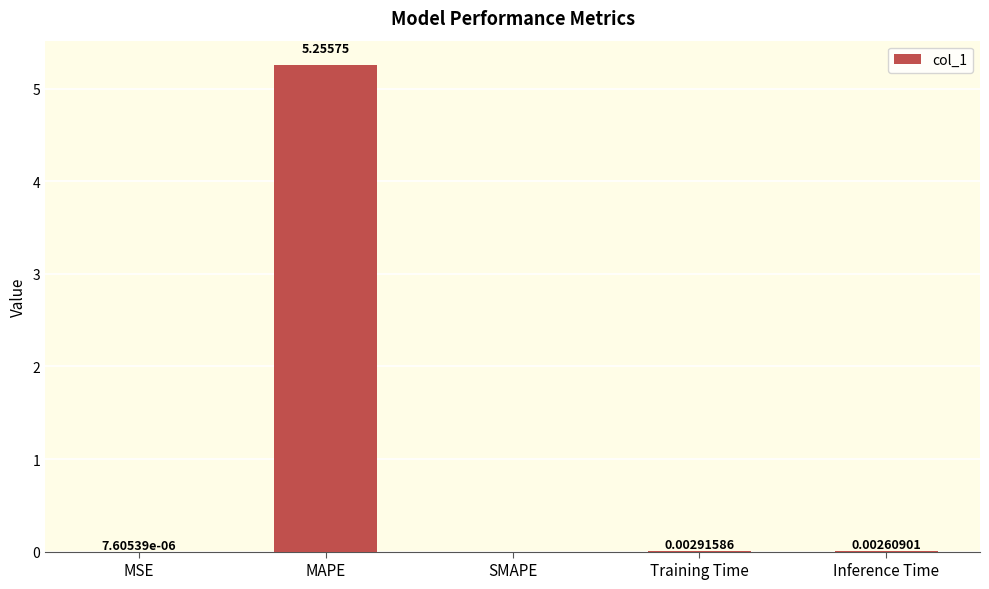

Between Inference Time and SMAPE, which is larger?

Inference Time